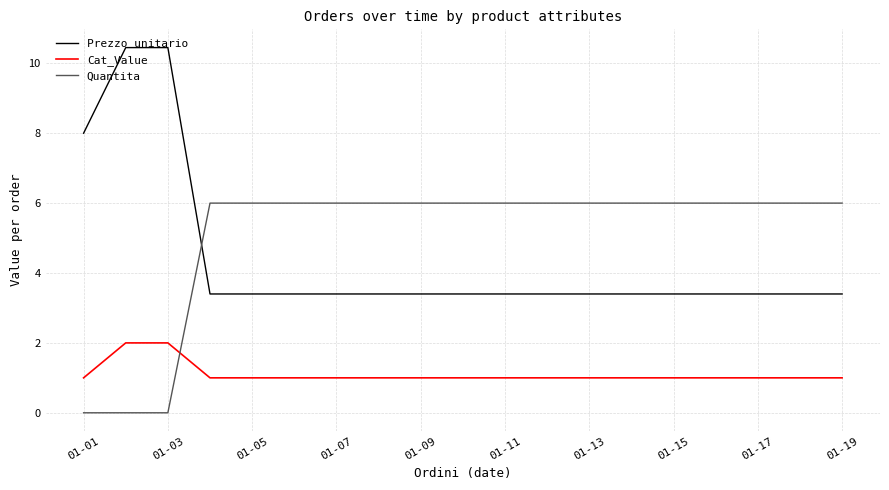

What are all the series names shown in the legend?

Prezzo unitario, Cat_Value, Quantita